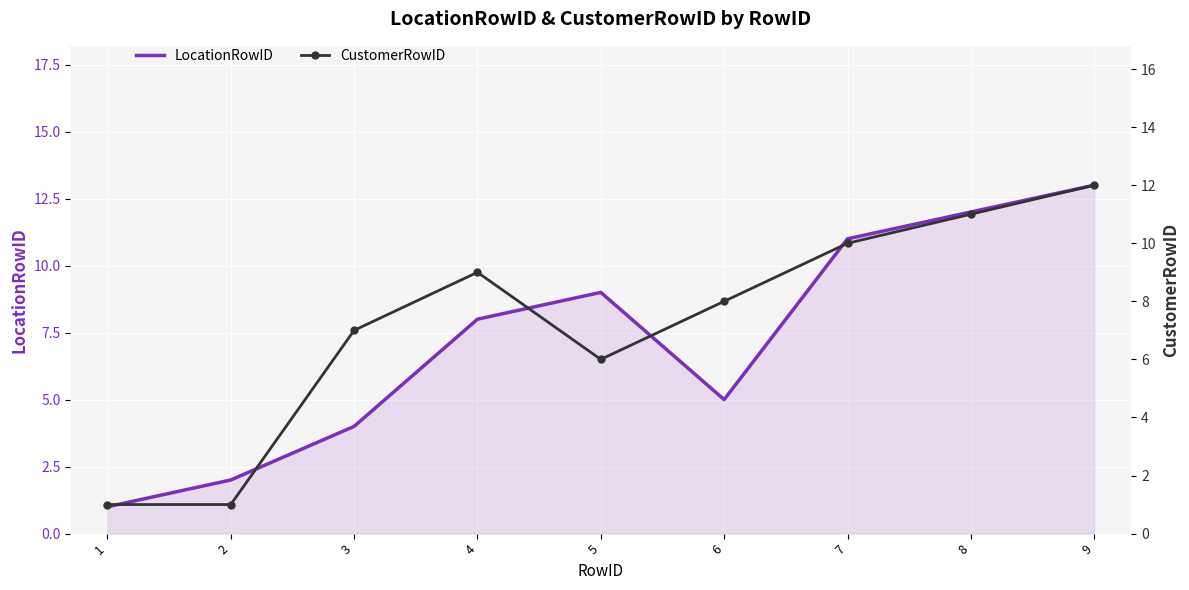

What is the greatest value displayed?

13